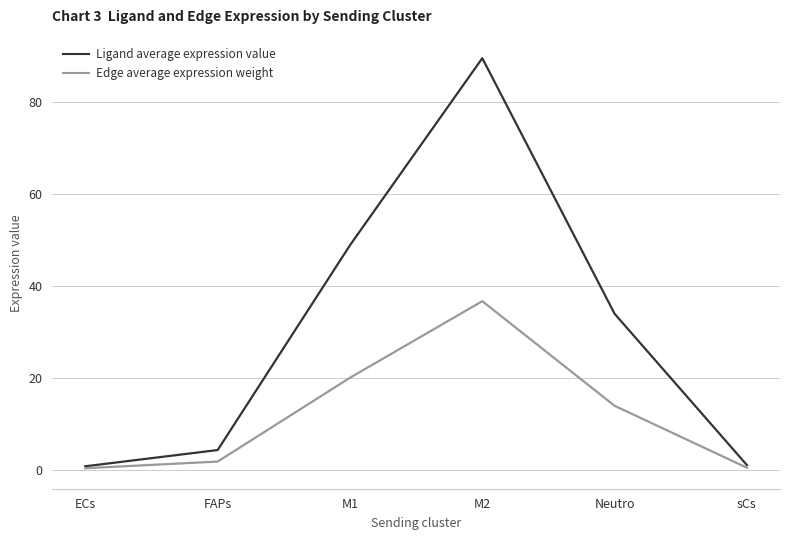

Is it true that Ligand average expression value equals 33.9 at Neutro?

True